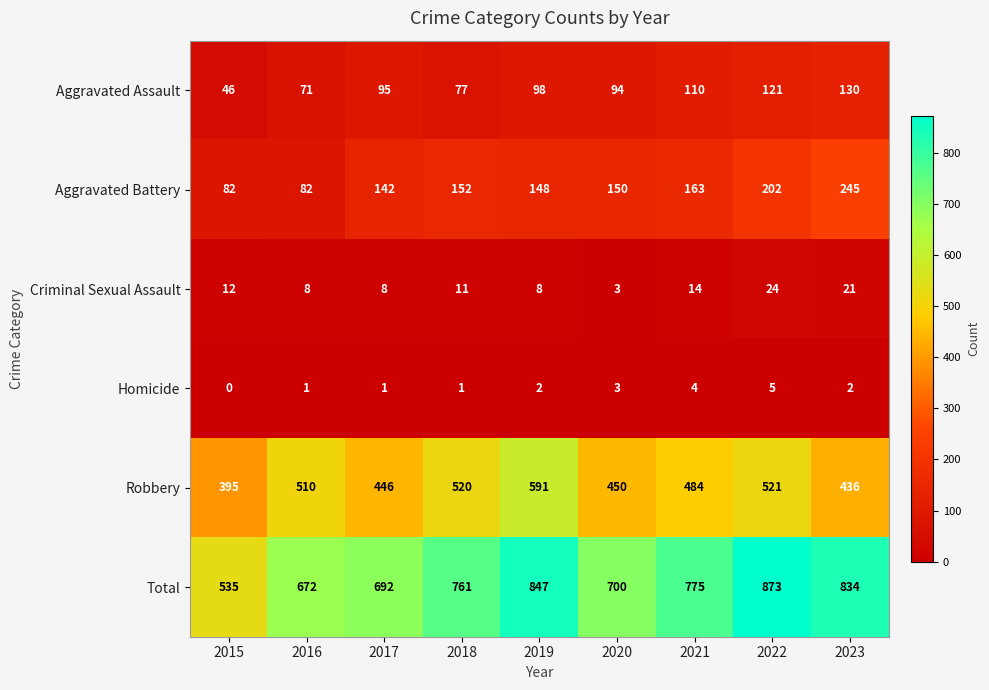

The value of Aggravated Assault at 2019 is 27. True or false?

False